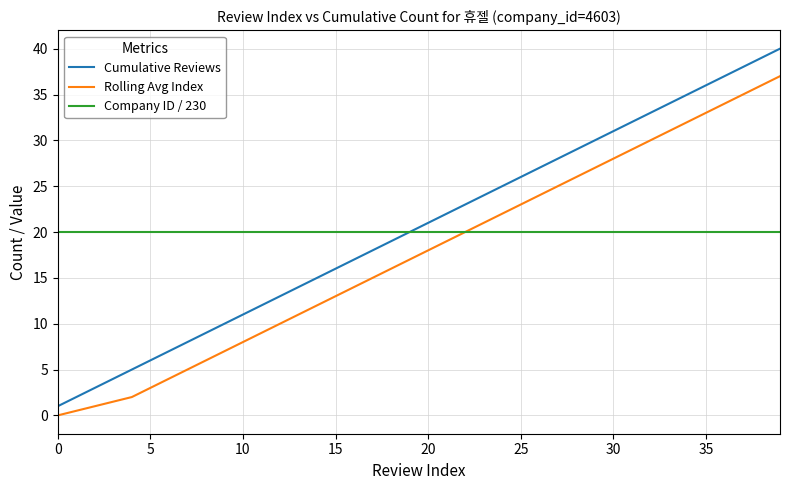

Rank the series by their maximum value, from highest to lowest.

Cumulative Reviews, Rolling Avg Index, Company ID / 230